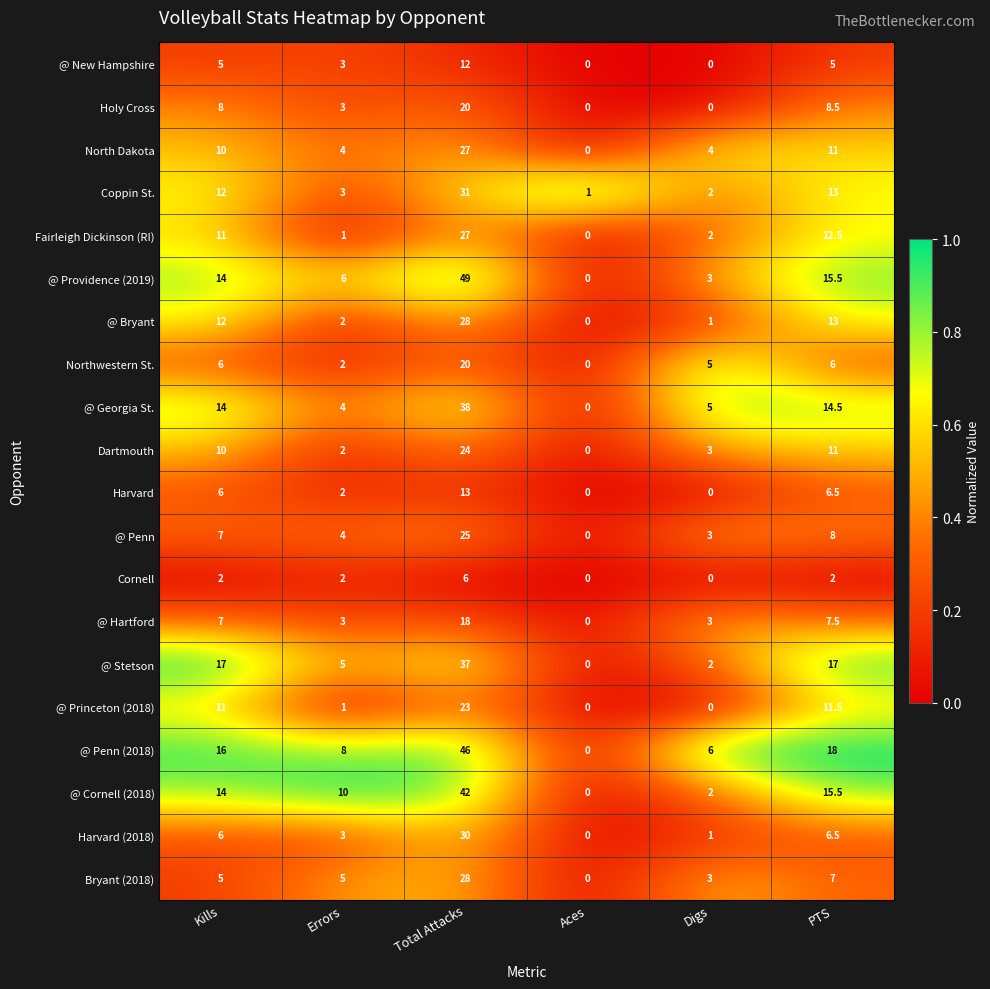

Which label corresponds to the largest value in the chart?

Total Attacks